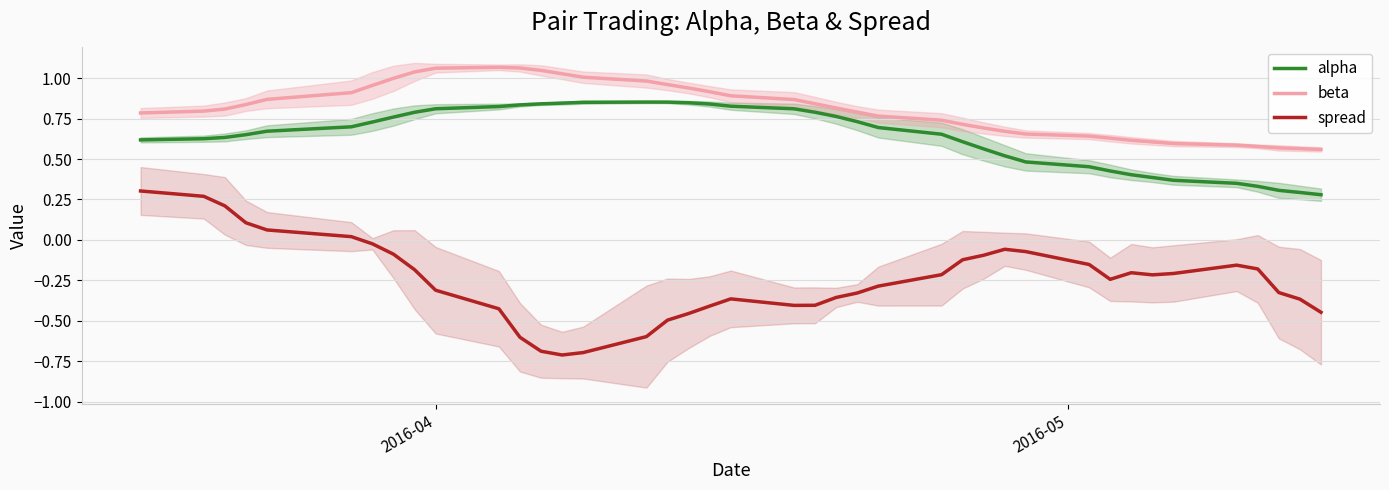

Does the chart display data point markers on the line(s)?

No